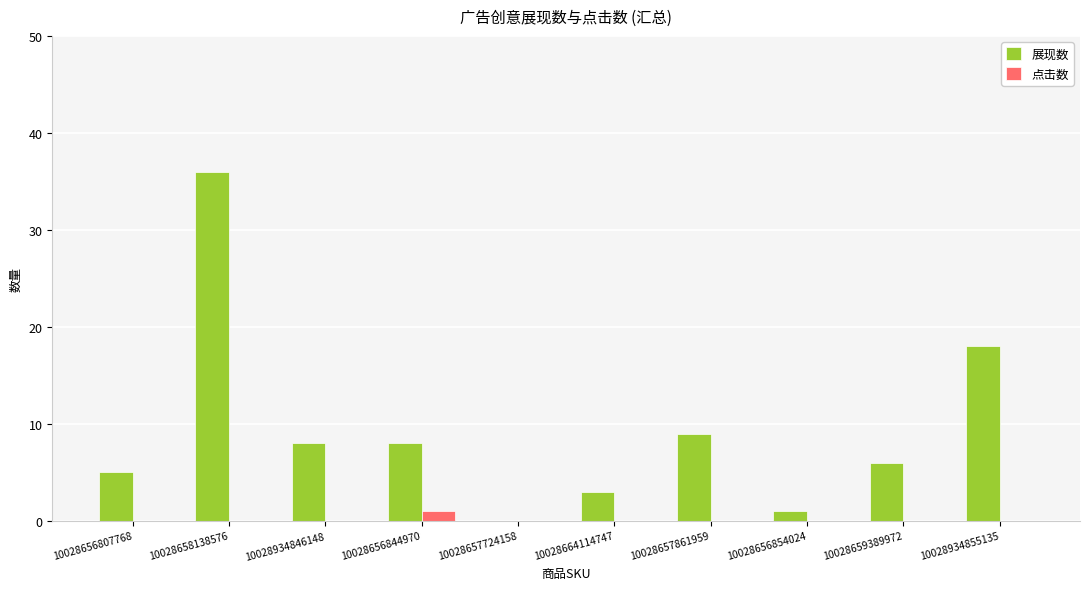

Is it true that 展现数 equals 20 at 10028657724158?

False